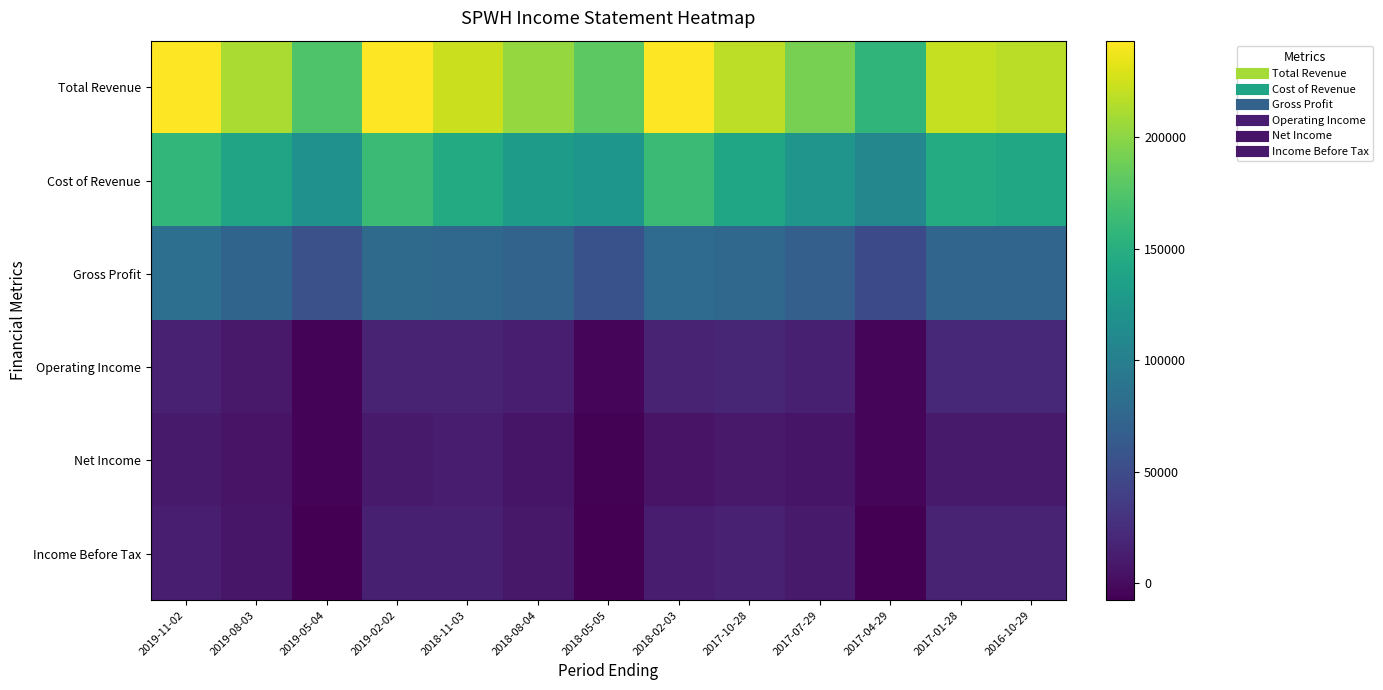

What is the difference between the highest and lowest values at 2017-10-28?

208300